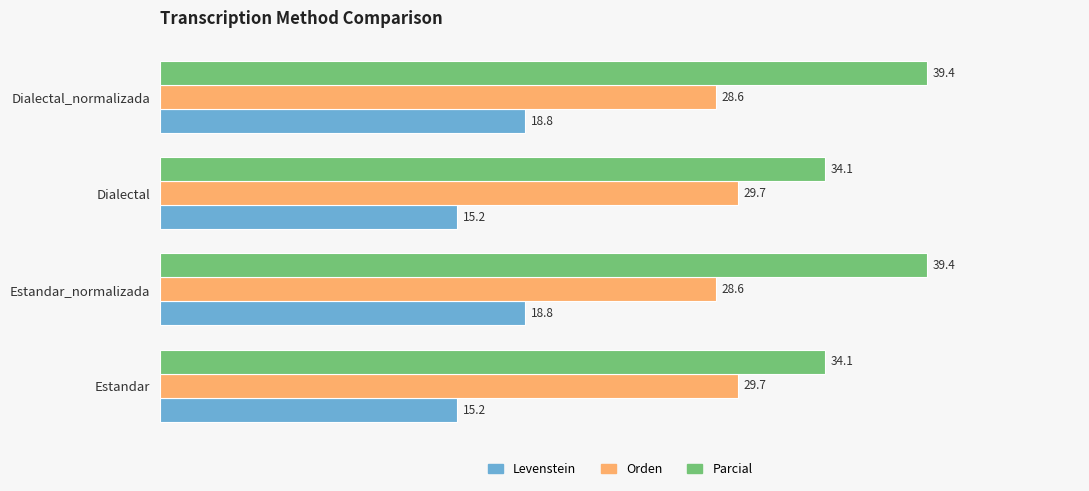

Which series has the largest total across all categories?

Parcial